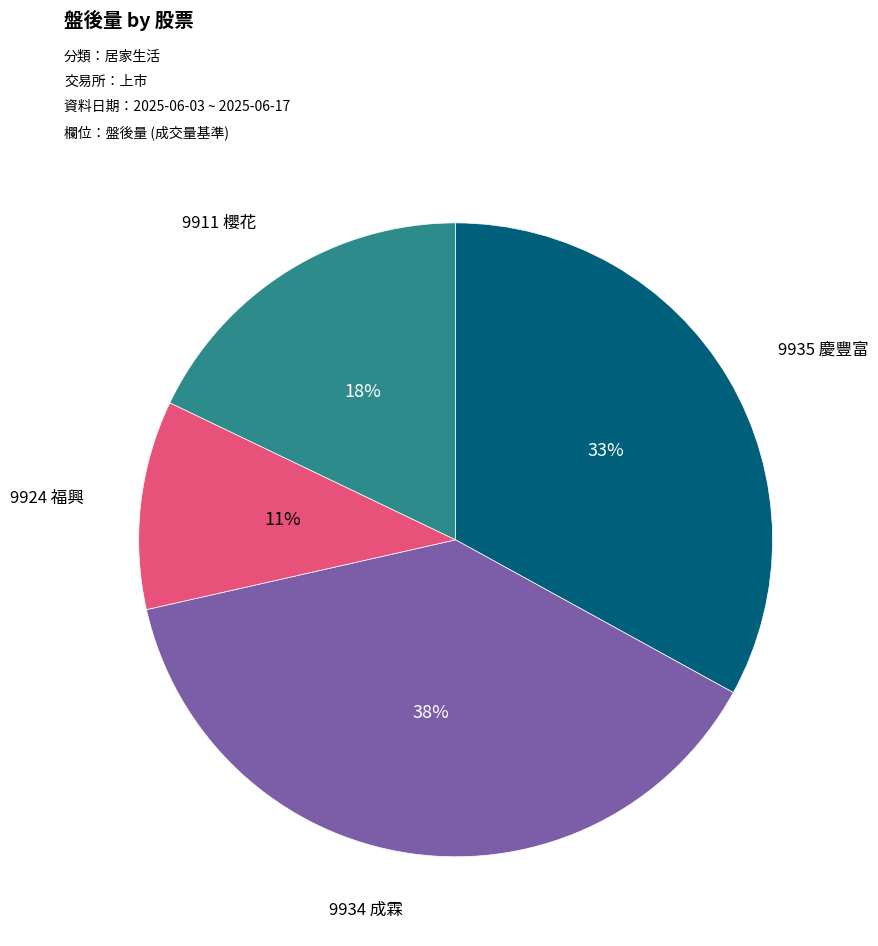

How many segments does this pie chart have?

4